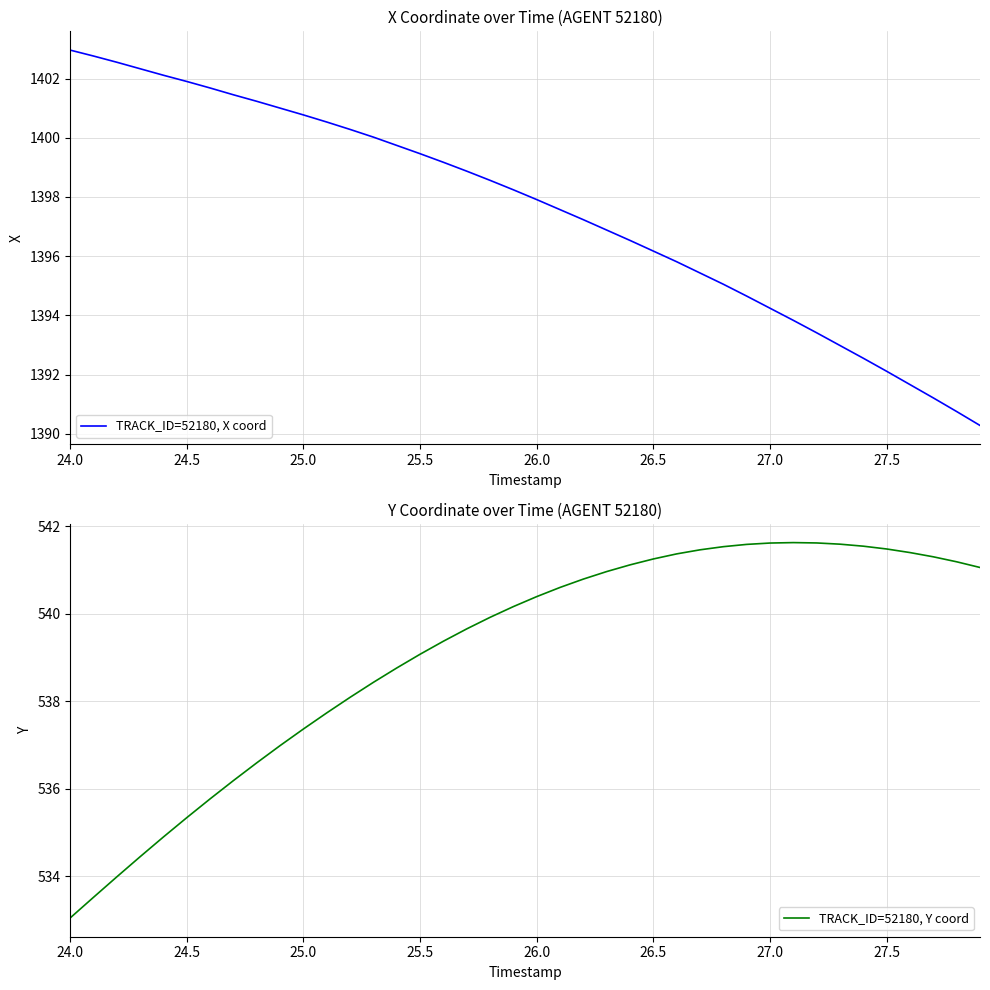

What is the minimum value for TRACK_ID=52180, X coord?

1390.3